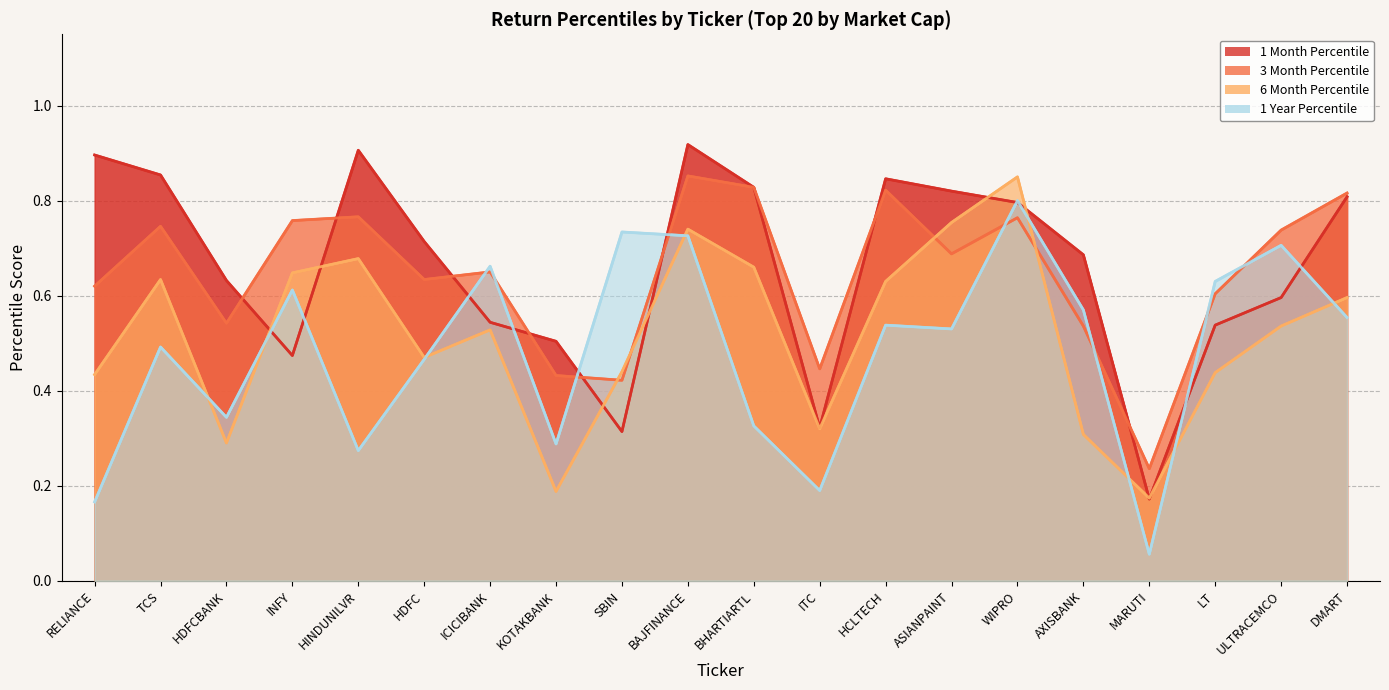

How many intersections are there between 3 Month Percentile and 1 Month Percentile?

8